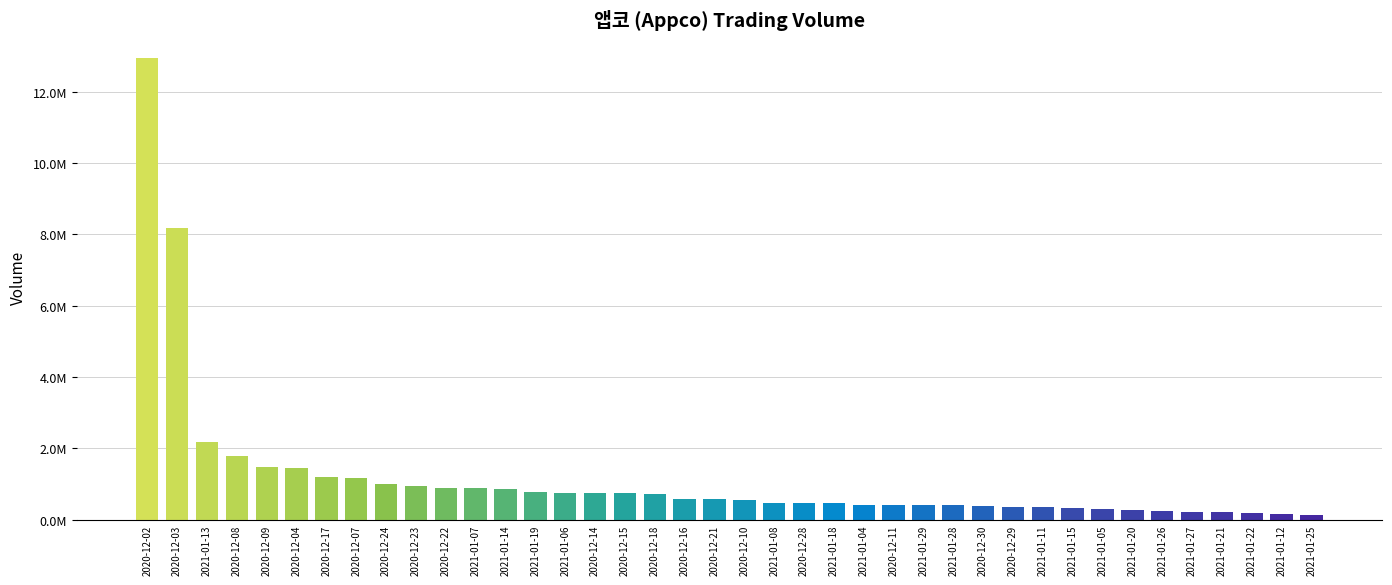

Reading left to right, what are all the values shown in this chart?

2020-12-02=12960603	2020-12-03=8171741	2021-01-13=2191498	2020-12-08=1771212	2020-12-09=1476998	2020-12-04=1446064	2020-12-17=1198677	2020-12-07=1162602	2020-12-24=1000019	2020-12-23=937606	2020-12-22=889352	2021-01-07=888863	2021-01-14=873148	2021-01-19=782861	2021-01-06=755007	2020-12-14=751675	2020-12-15=740401	2020-12-18=728963	2020-12-16=585687	2020-12-21=584876	2020-12-10=542712	2021-01-08=459666	2020-12-28=457126	2021-01-18=455080	2021-01-04=411425	2020-12-11=406035	2021-01-29=405335	2021-01-28=404540	2020-12-30=377071	2020-12-29=368215	2021-01-11=366304	2021-01-15=332956	2021-01-05=301025	2021-01-20=270542	2021-01-26=238230	2021-01-27=220546	2021-01-21=210181	2021-01-22=190641	2021-01-12=162208	2021-01-25=142640